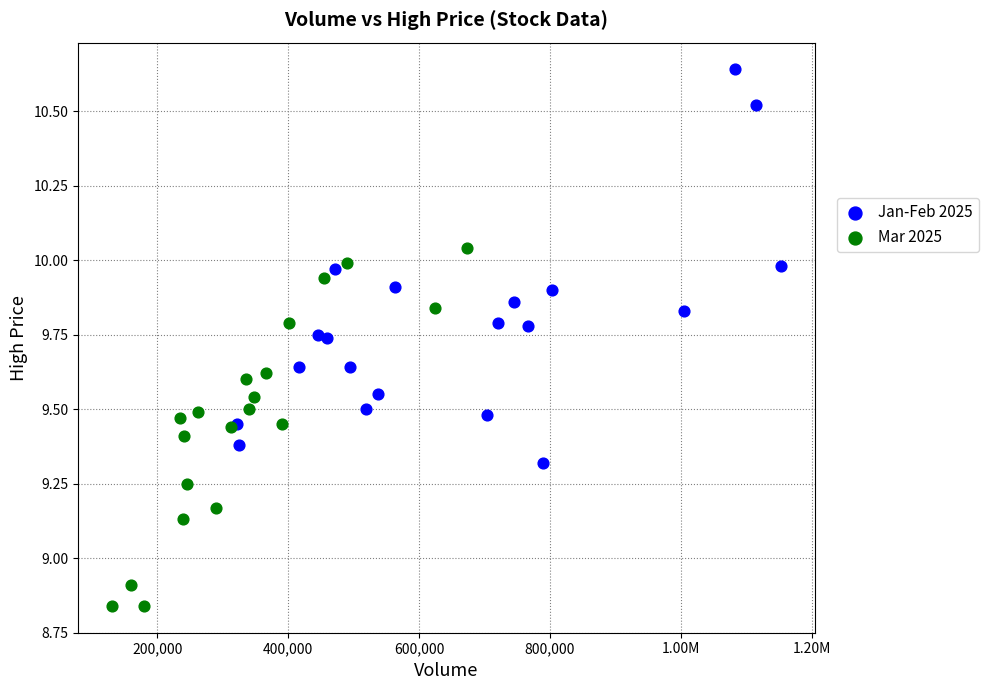

Which series has the widest spread of Y values?

Jan-Feb 2025